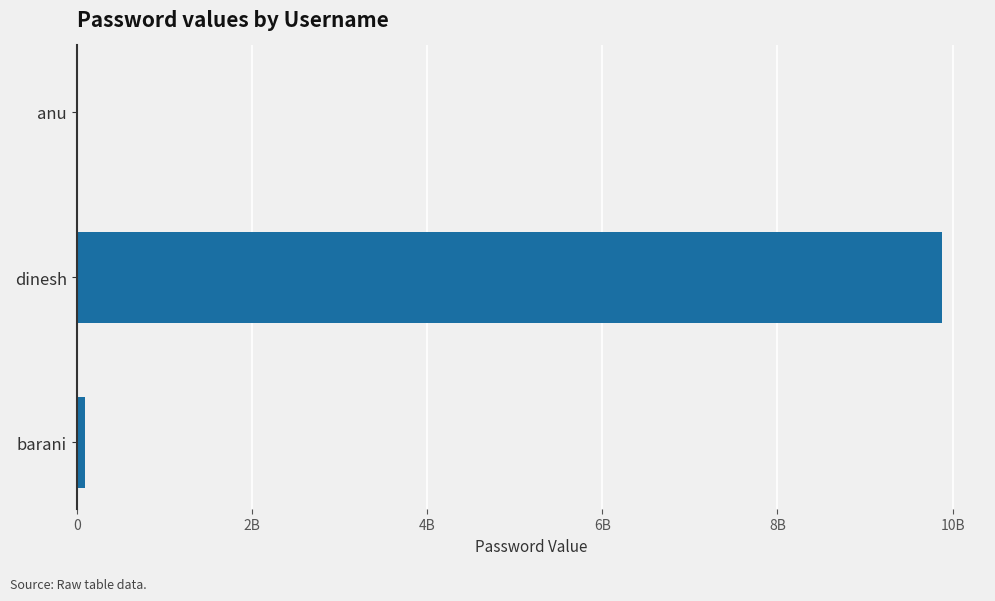

At which label is the value closest to 4943890277?

barani